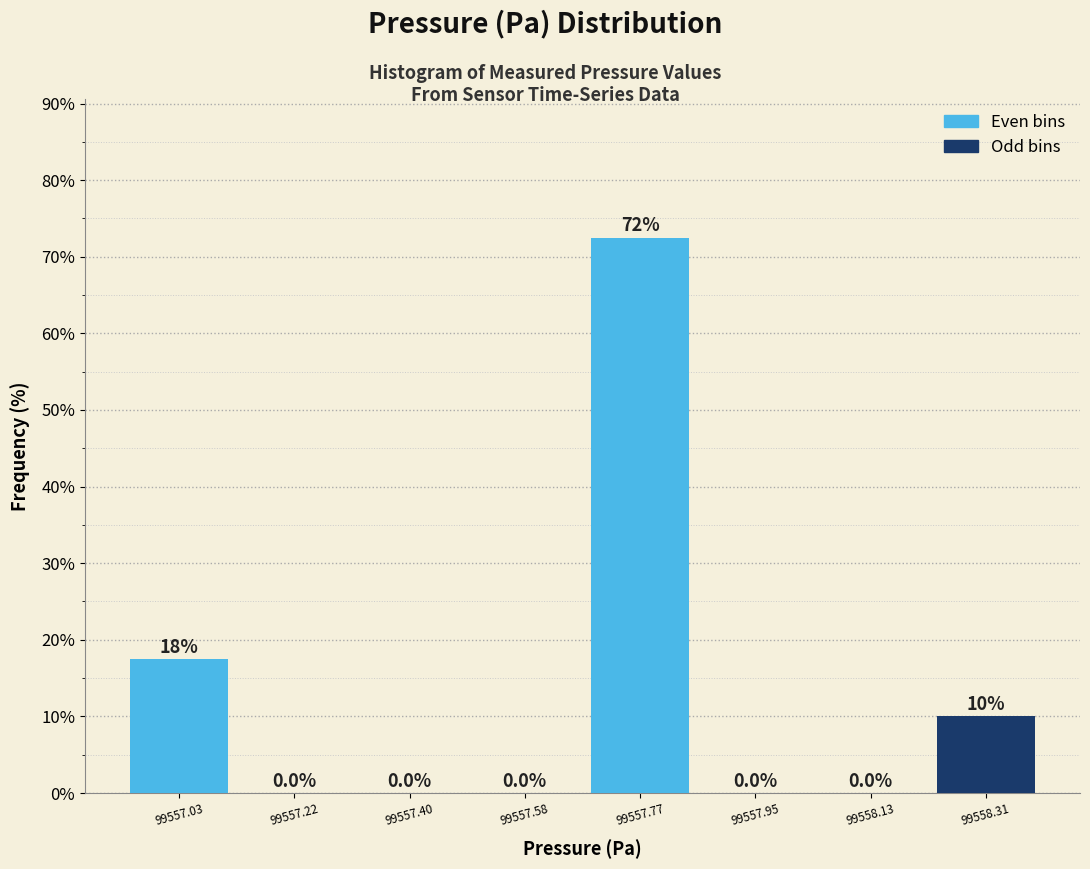

Which range on the x-axis has the tallest bar?

99557.68 to 99557.86